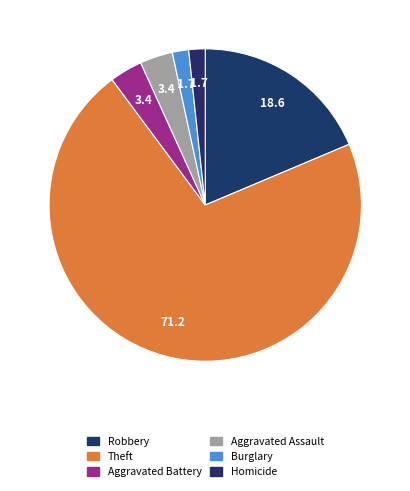

Count the number of slices in the pie.

6